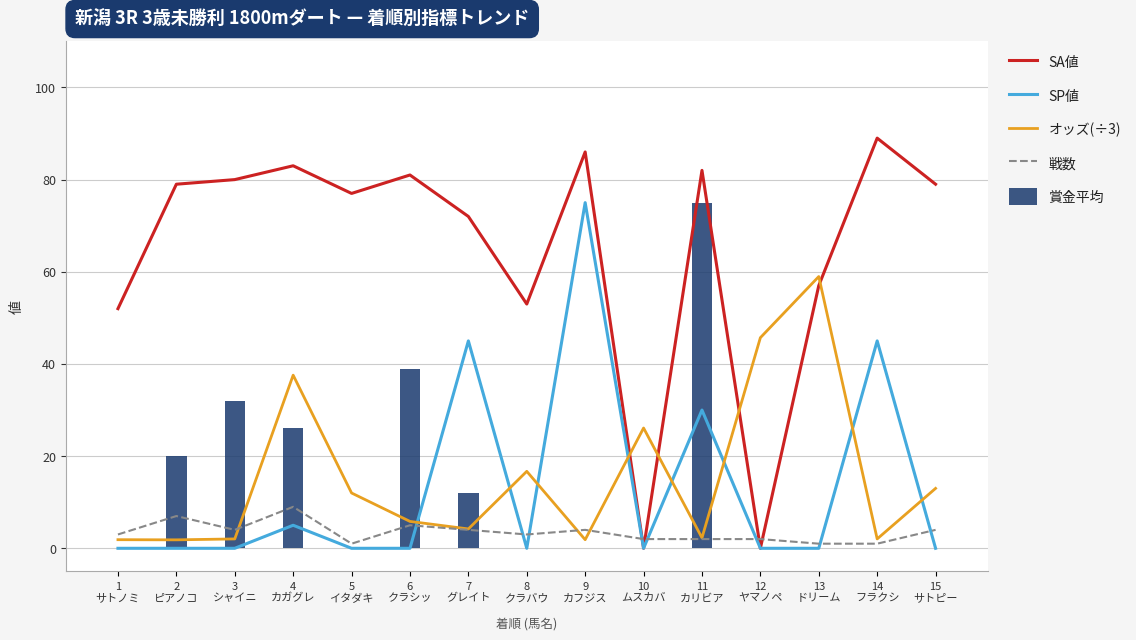

How many categories are shown in the chart?

15